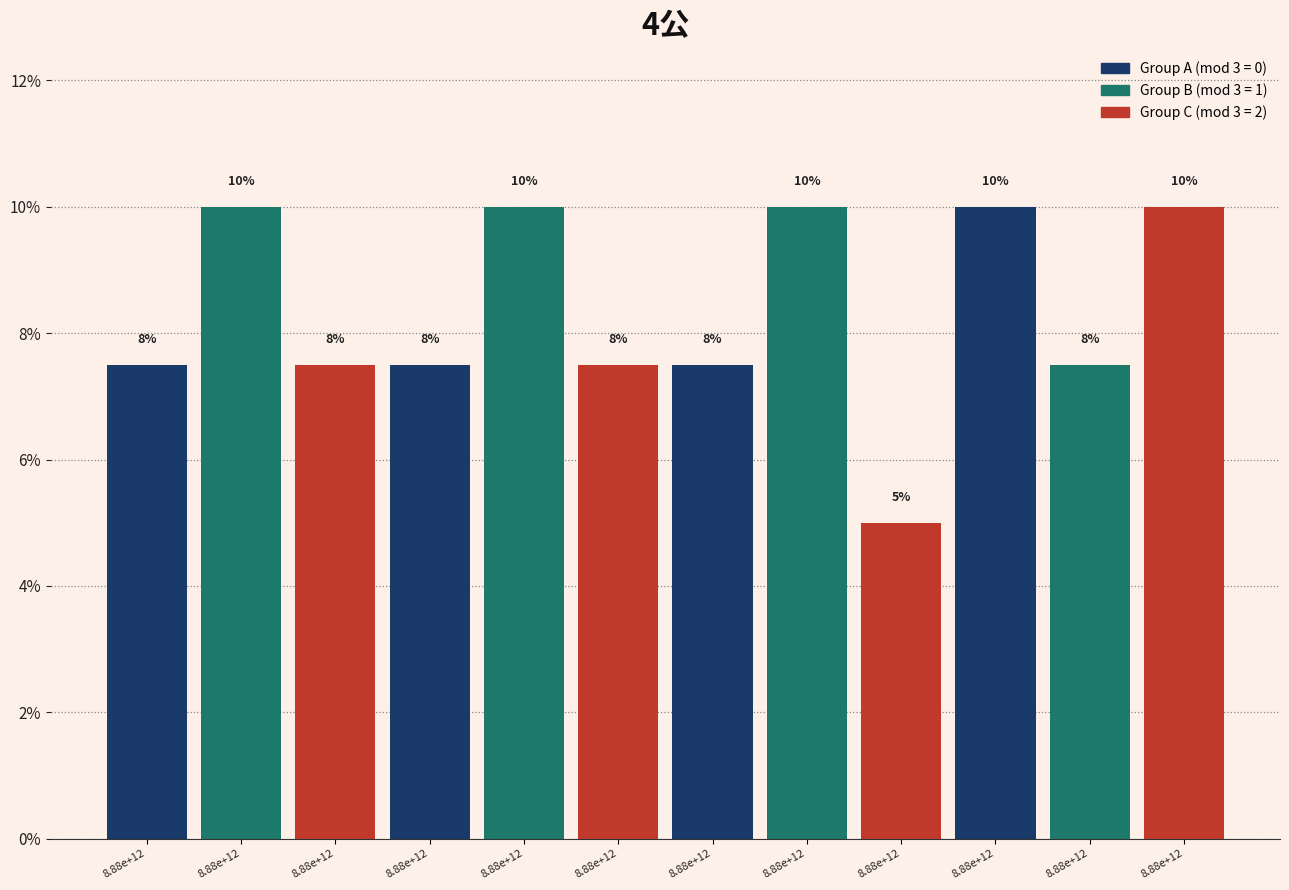

Does the chart contain any negative values?

No